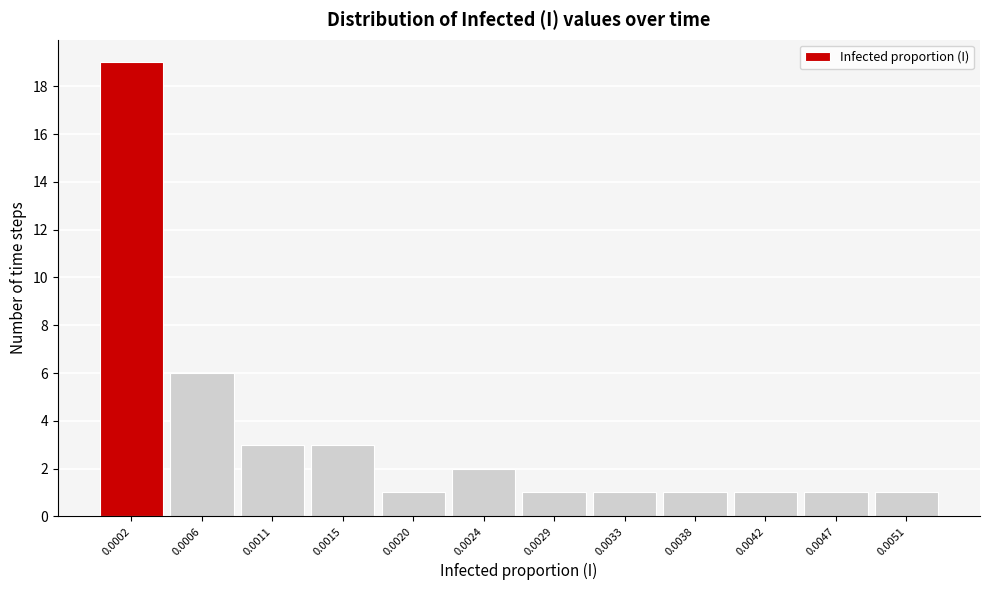

Reading left to right, transcribe all the data shown in this chart.

0.0002=19	0.0006=6	0.0011=3	0.0015=3	0.0020=1	0.0024=2	0.0029=1	0.0033=1	0.0038=1	0.0042=1	0.0047=1	0.0051=1